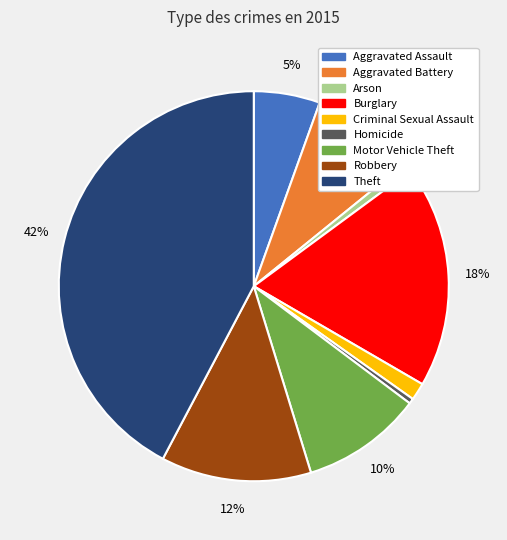

Is there any slice that represents more than half of the pie?

No